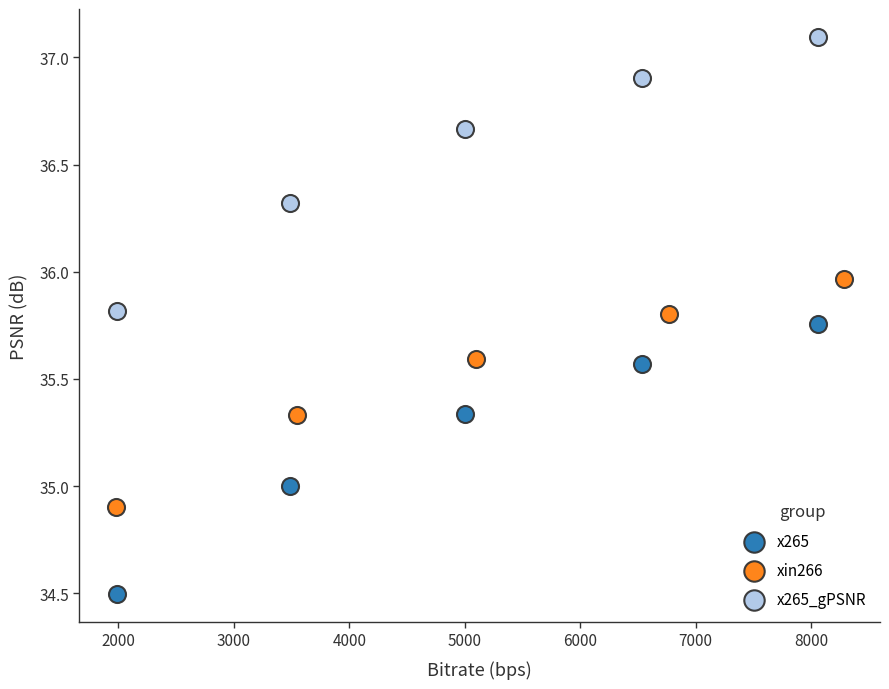

Which series reaches the maximum Y coordinate?

x265_gPSNR